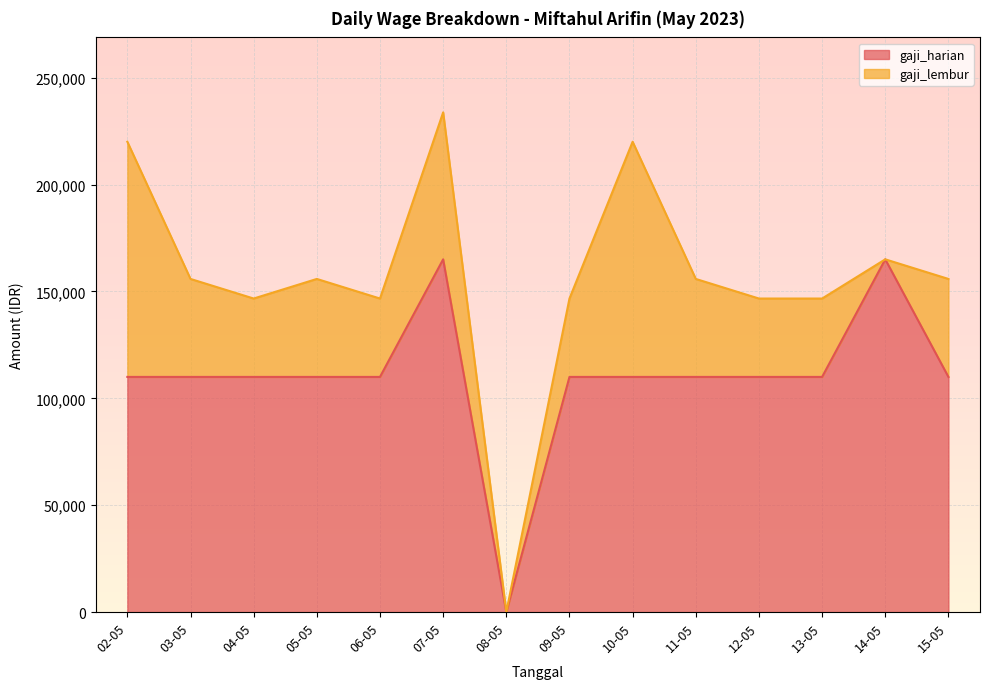

What is the average value?

110000